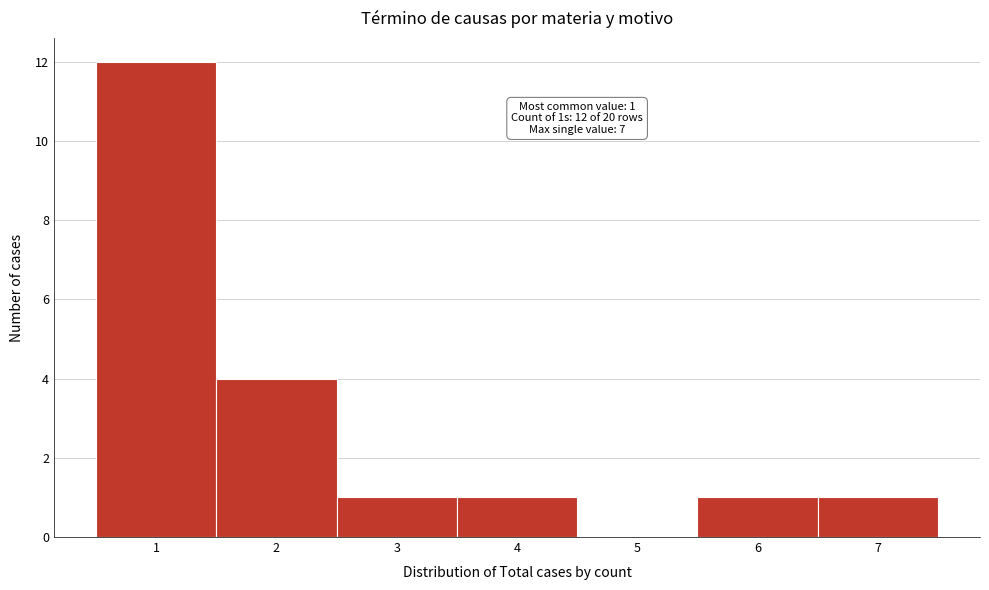

Which range on the x-axis has the tallest bar?

0.5 to 1.5